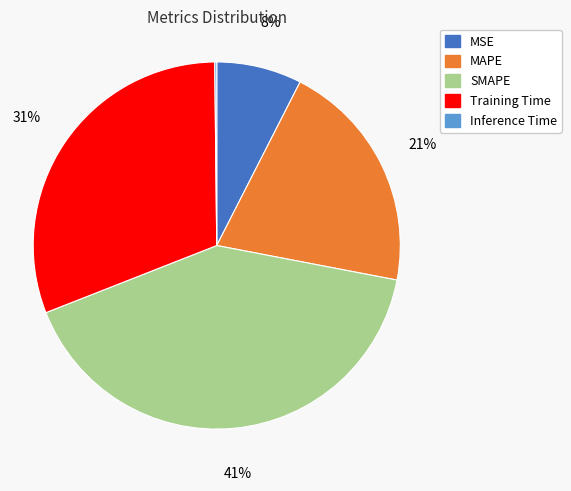

True or false: SMAPE accounts for 41% of the total.

True